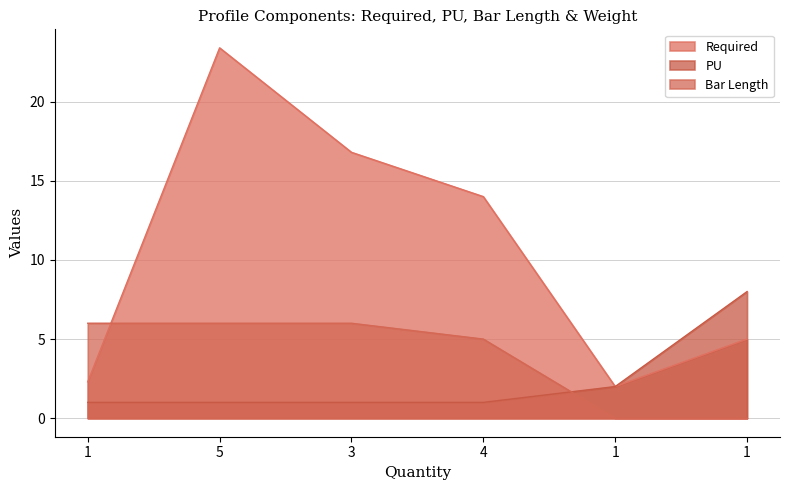

Reading left to right, extract all data points from this chart.

Required: 2.3	23.4	16.8	14.0	2.0	5.0
PU: 1.0	1.0	1.0	1.0	2.0	8.0
Bar Length: 6.0	6.0	6.0	5.0	0.0	0.0